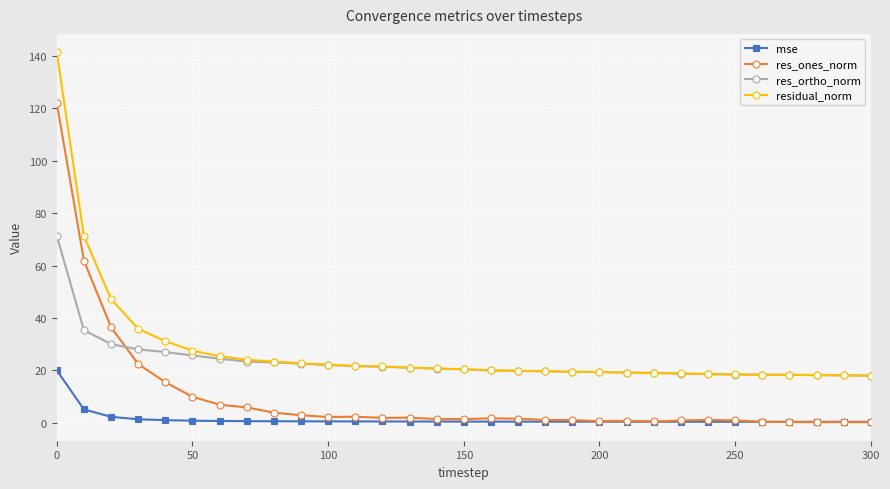

True or false: res_ones_norm and residual_norm cross at least once.

False